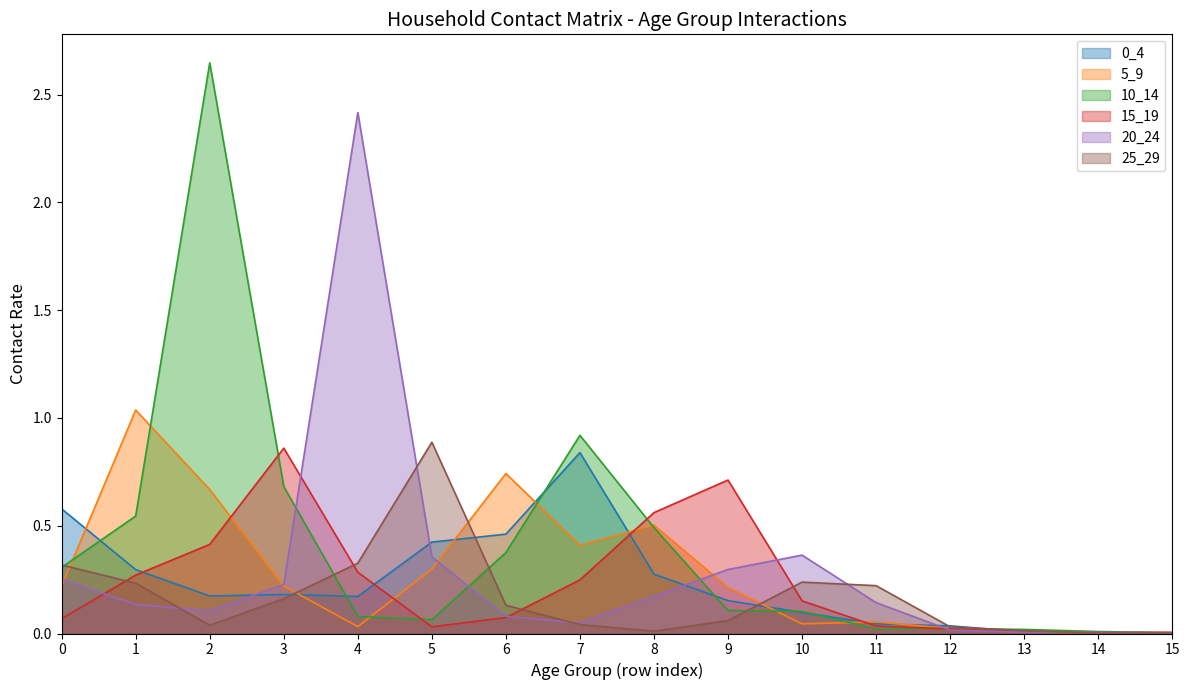

List the labels in order of 0_4 value, smallest first.

15, 14, 13, 12, 11, 10, 9, 4, 2, 3, 8, 1, 5, 6, 0, 7